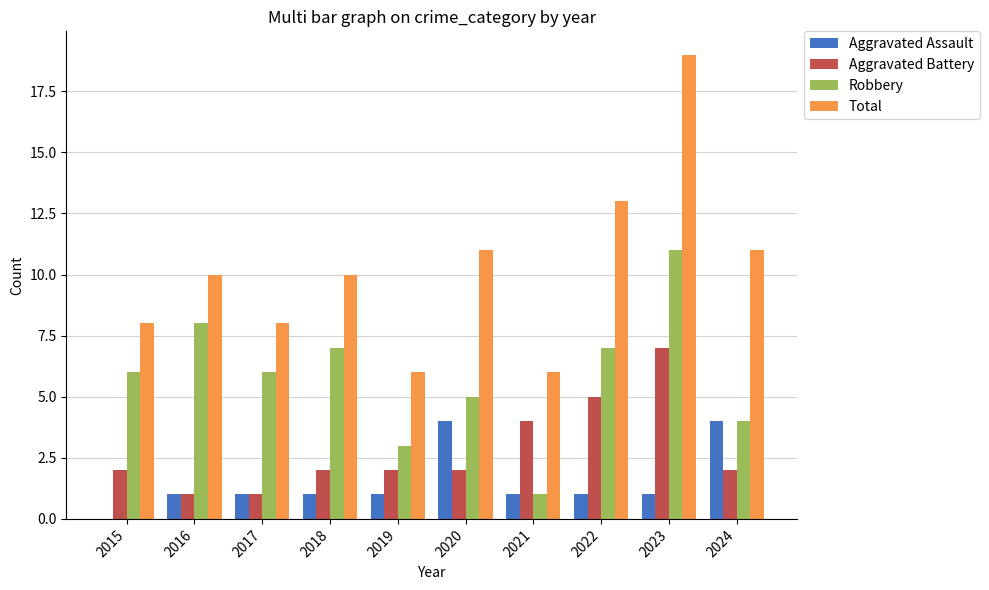

Which category has the highest value in the Aggravated Battery series?

2023